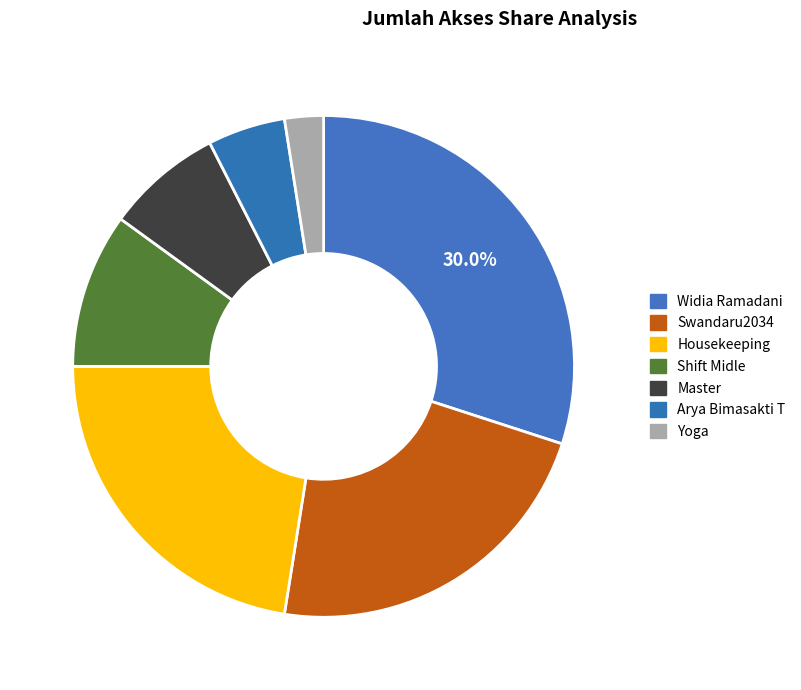

Approximately how many times larger is the value at Housekeeping compared to Arya Bimasakti T?

4.5